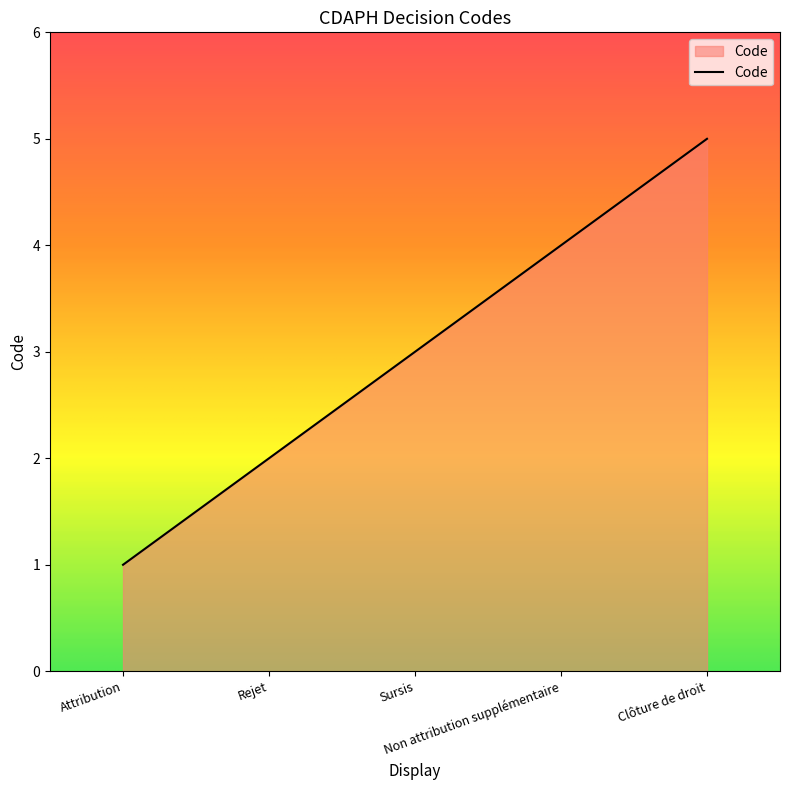

What is the maximum value shown in the chart?

5